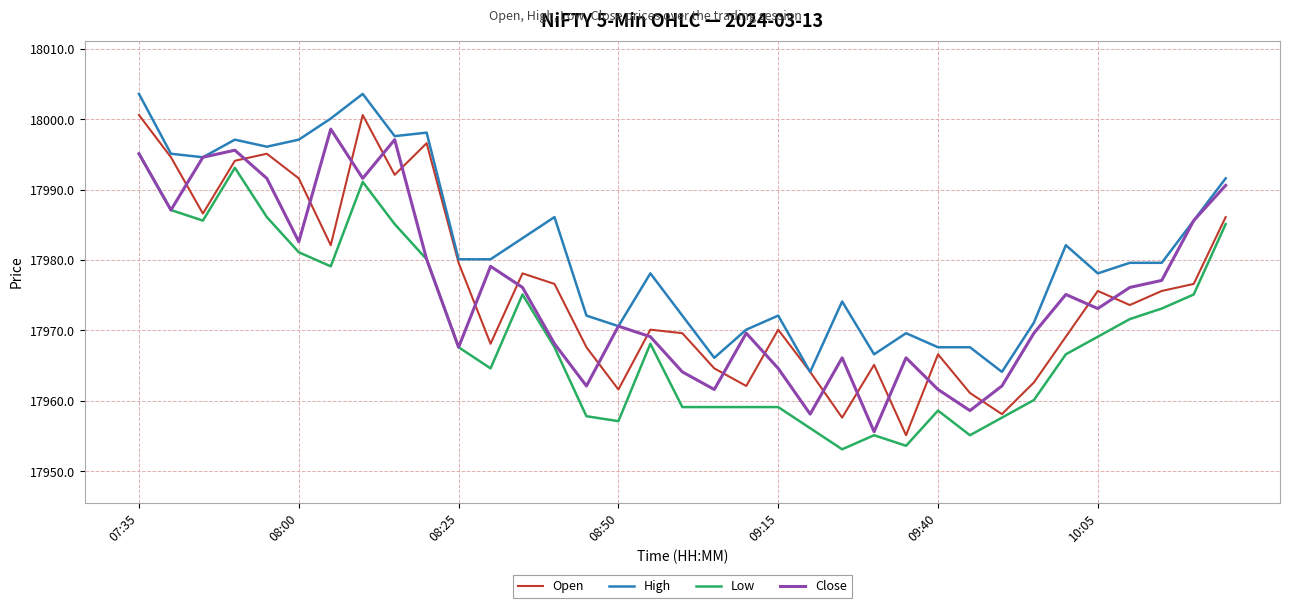

What is the greatest value displayed?

18003.6